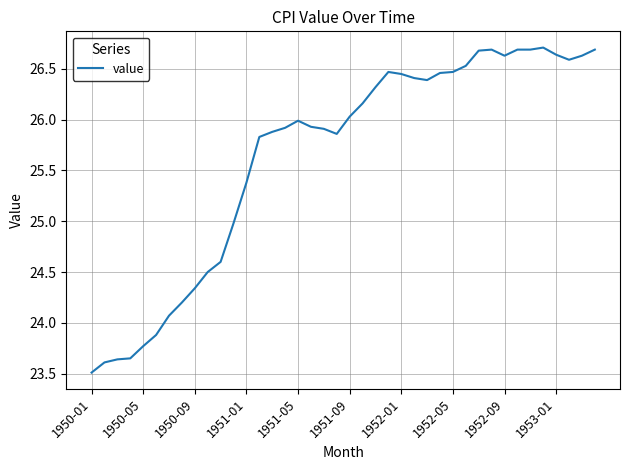

What is the difference between the maximum and second lowest values?

3.1